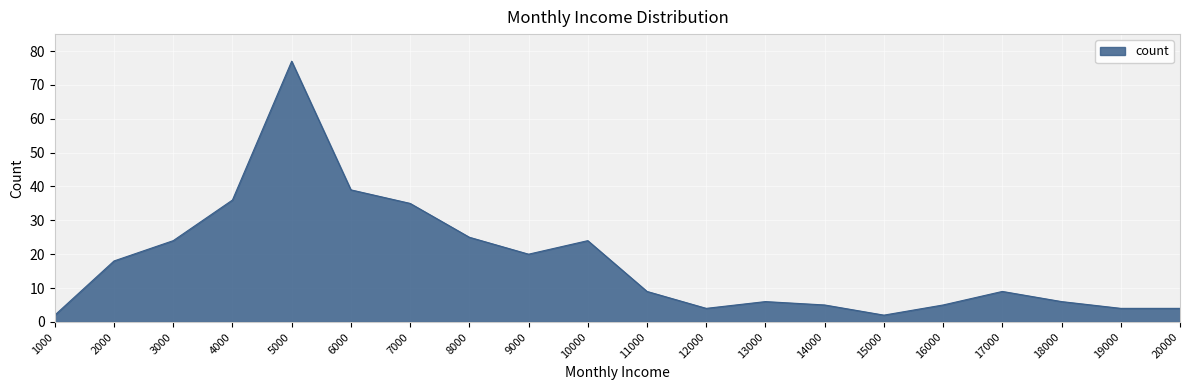

Reading left to right, what are all the values shown in this chart?

2	18	24	36	77	39	35	25	20	24	9	4	6	5	2	5	9	6	4	4